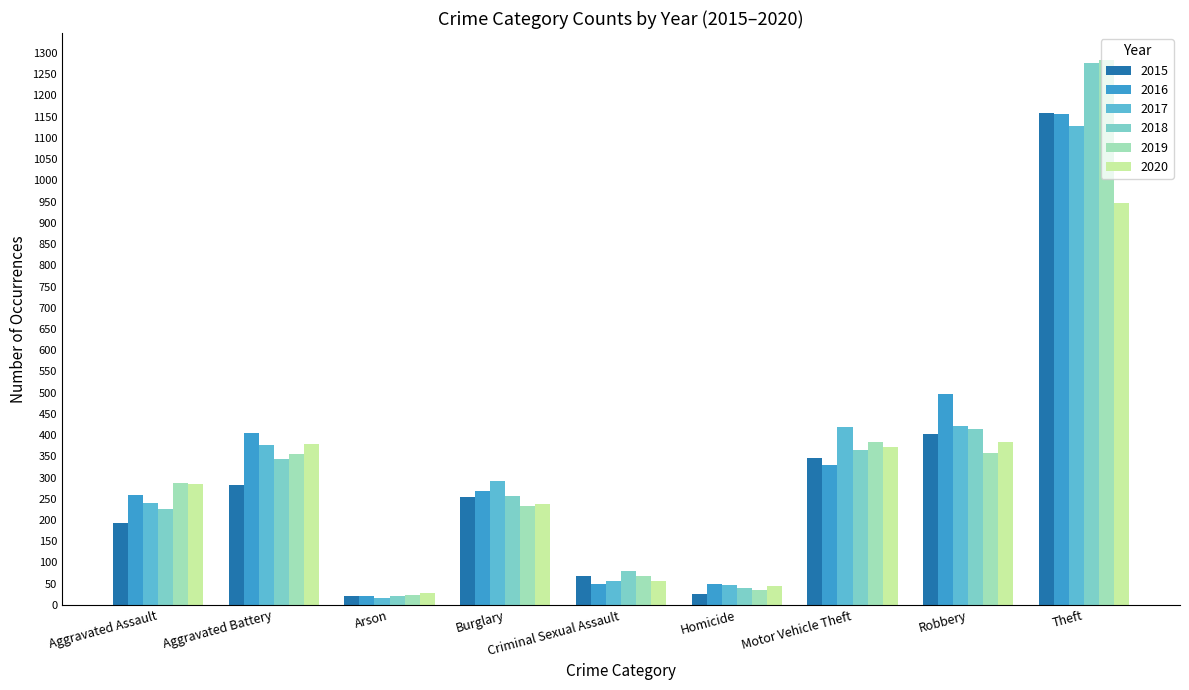

Which series changed the most between Homicide and Robbery?

2016